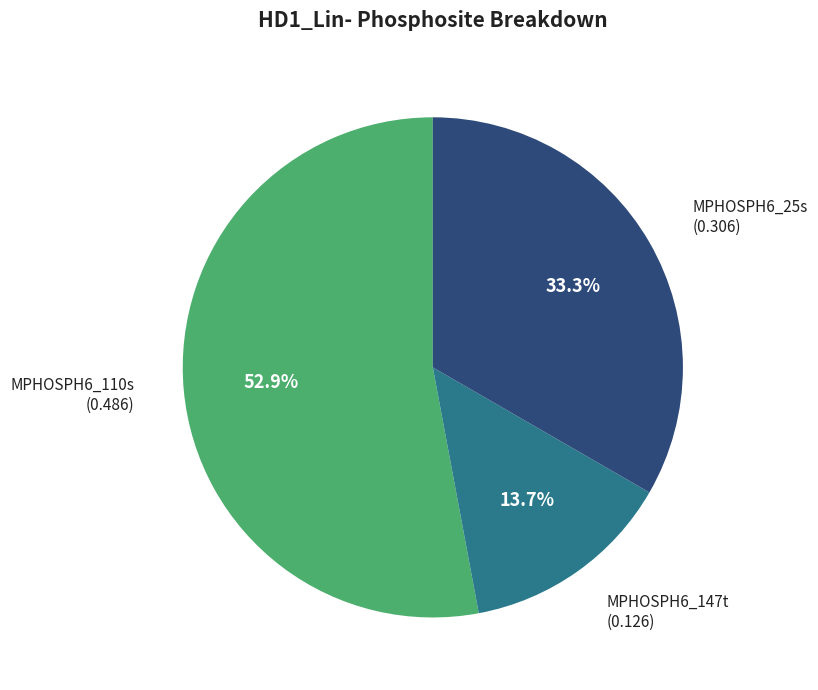

How many segments does this pie chart have?

3